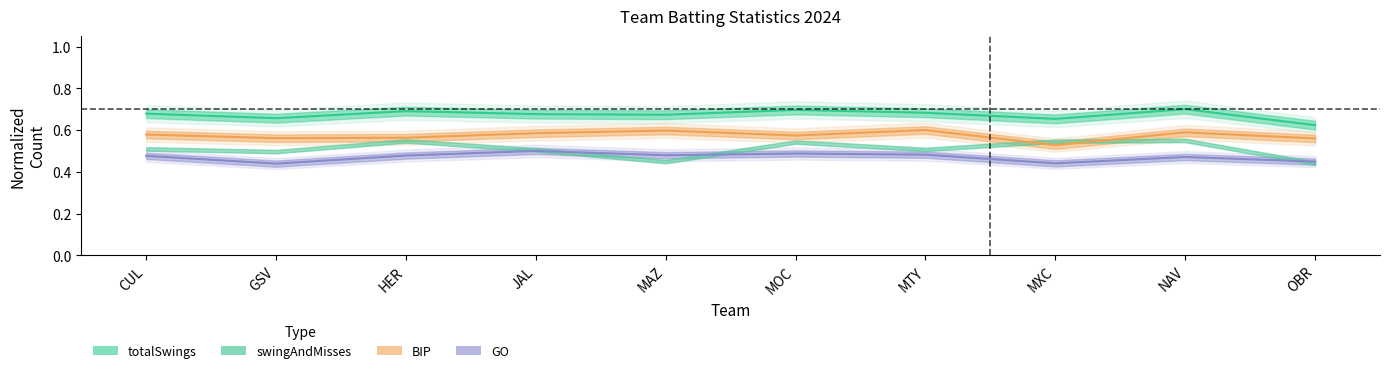

True or false: totalSwings and GO cross at least once.

False